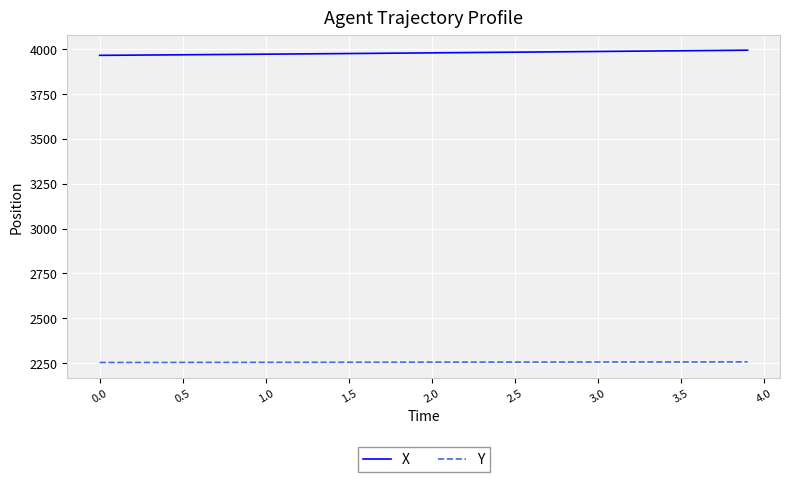

Rank the series by their maximum value, from lowest to highest.

Y, X